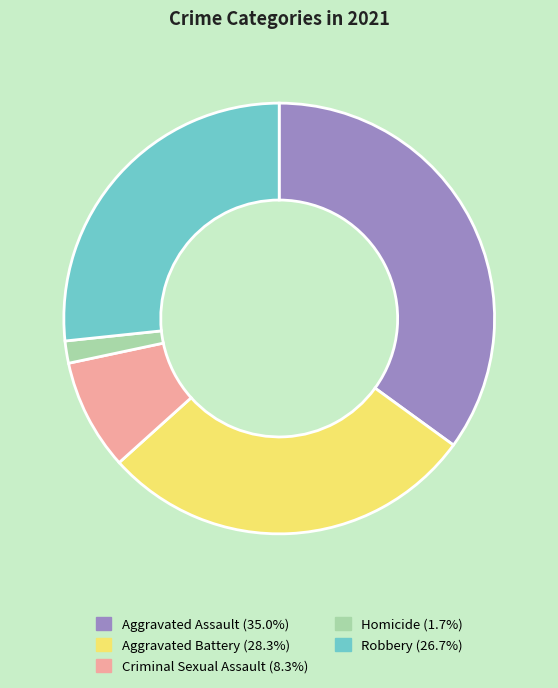

Do Aggravated Battery and Aggravated Assault together represent more than half of the pie?

Yes